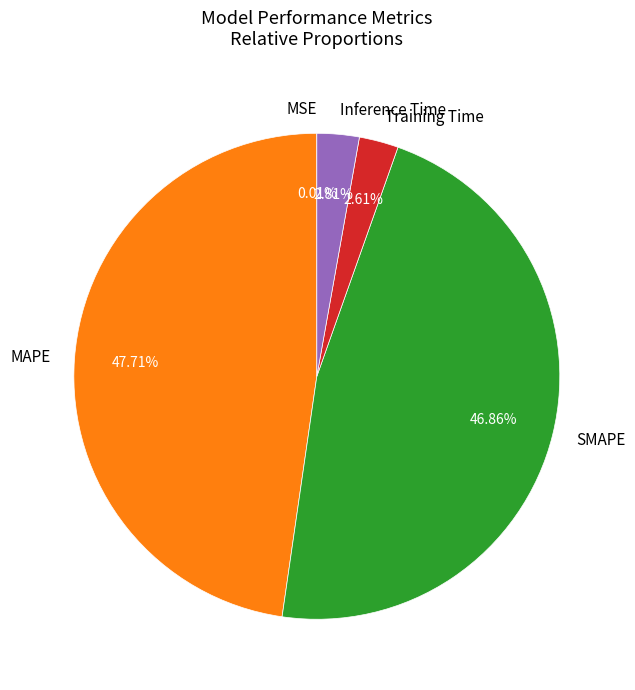

Which slice is the largest?

MAPE